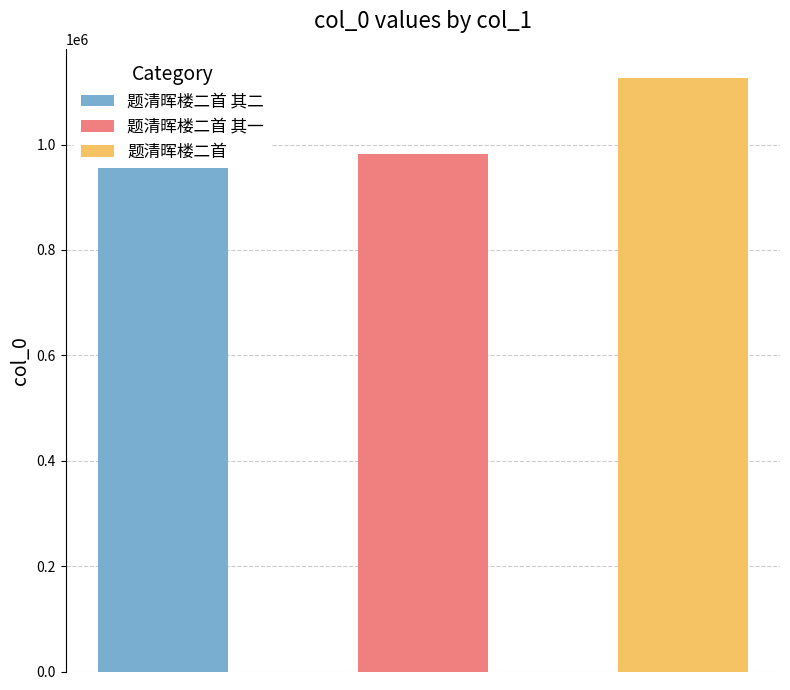

Between 题清晖楼二首 and 题清晖楼二首 其一, which is larger?

题清晖楼二首